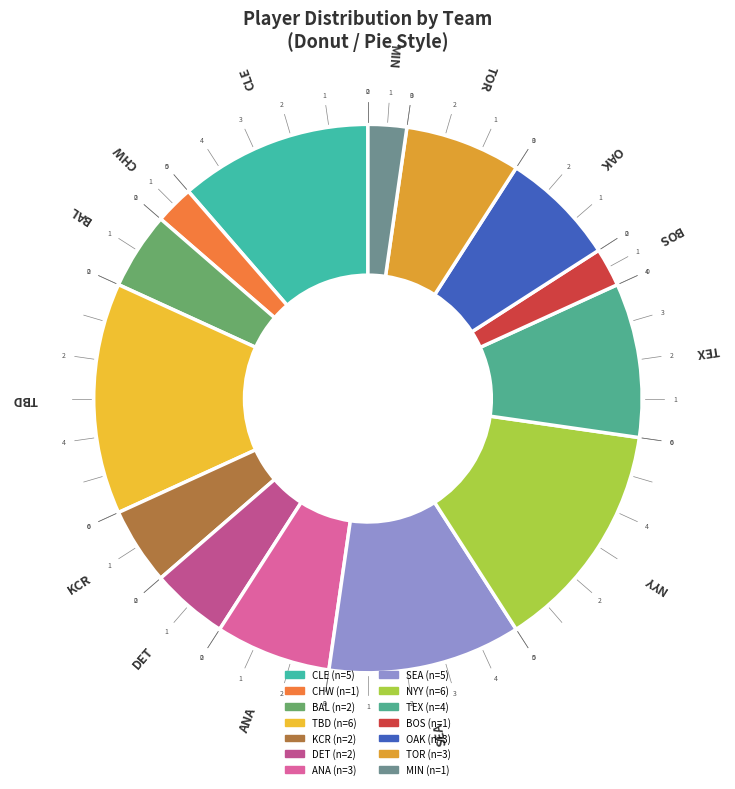

Count the number of slices in the pie.

14